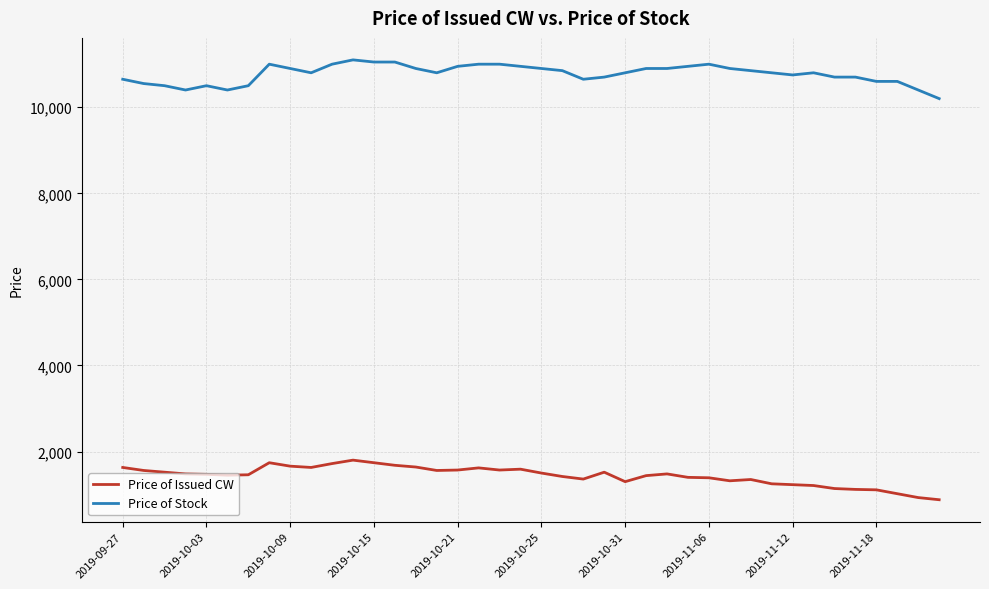

True or false: Price of Issued CW and Price of Stock intersect in this chart.

False